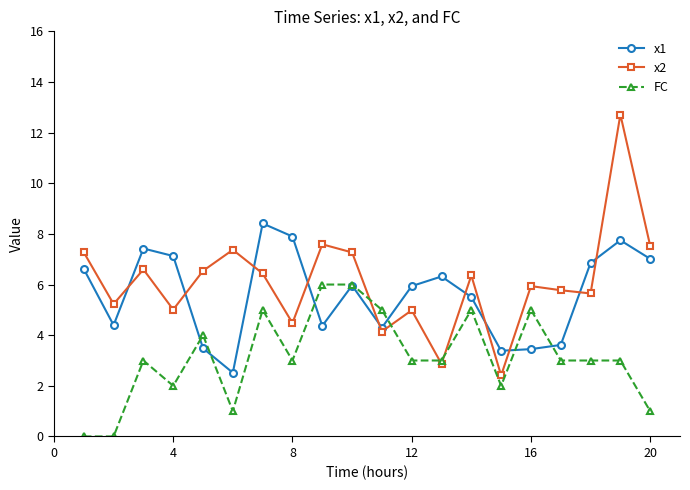

True or false: x1 has more than 0 points higher than both neighbors.

True